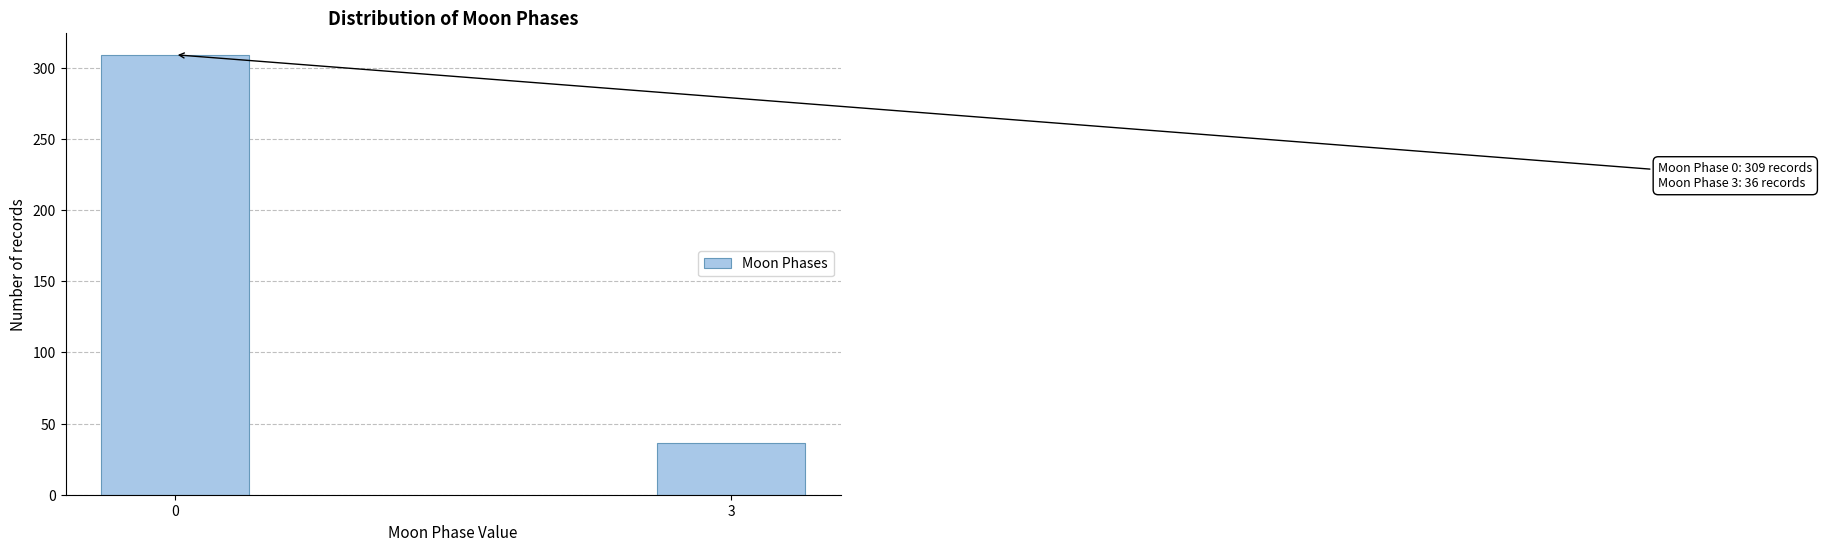

Reading right to left, list all the values displayed in this chart.

36	309